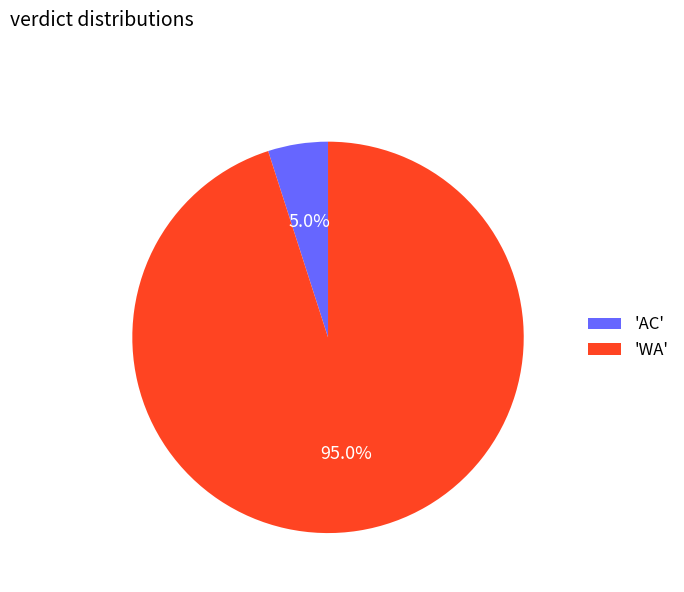

To the nearest percent, what is the average slice percentage?

50%